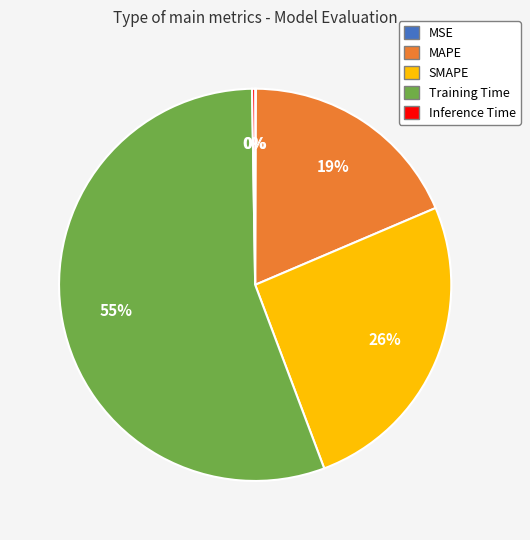

Do MAPE and Training Time together represent more than half of the pie?

Yes